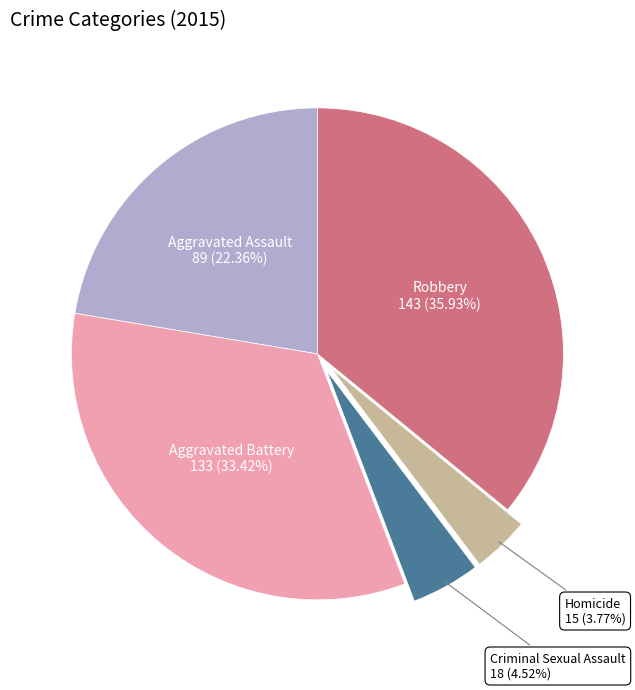

To the nearest percent, what is the difference between the largest and smallest slice percentages?

32%